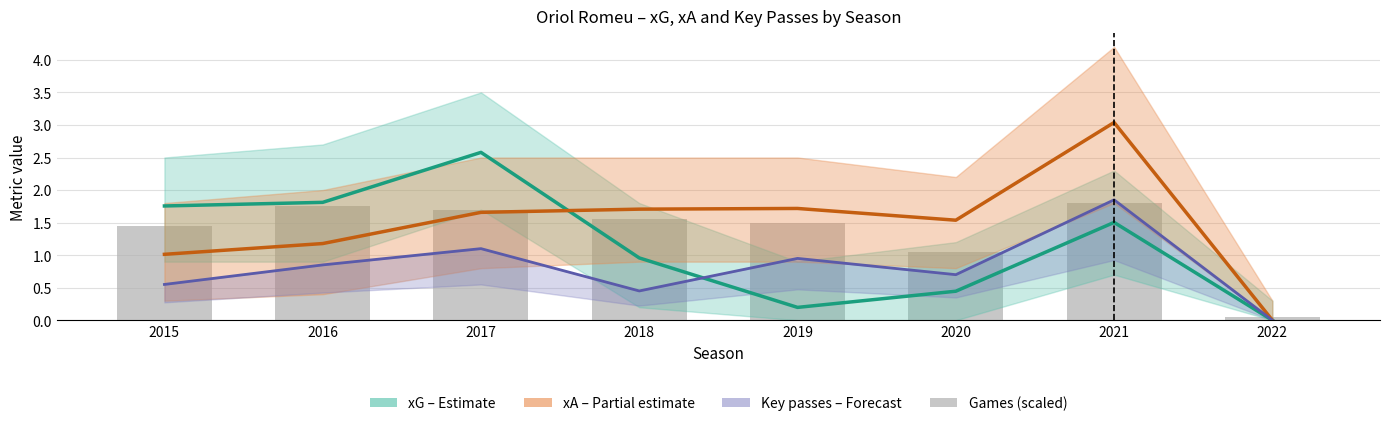

Reading left to right, extract all data points from this chart.

xG (Estimate): 2015=1.8	2016=1.8	2017=2.6	2018=1.0	2019=0.2	2020=0.4	2021=1.5	2022=0.0
xA (Partial estimate): 2015=1.0	2016=1.2	2017=1.7	2018=1.7	2019=1.7	2020=1.5	2021=3.0	2022=0.0
Key passes (scaled, forecast): 2015=0.6	2016=0.8	2017=1.1	2018=0.5	2019=0.9	2020=0.7	2021=1.9	2022=0.0
games (scaled): 2015=1.4	2016=1.8	2017=1.7	2018=1.6	2019=1.5	2020=1.1	2021=1.8	2022=0.1